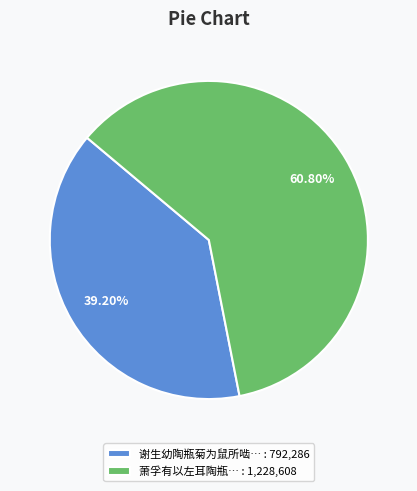

Is there a majority slice in this chart?

Yes